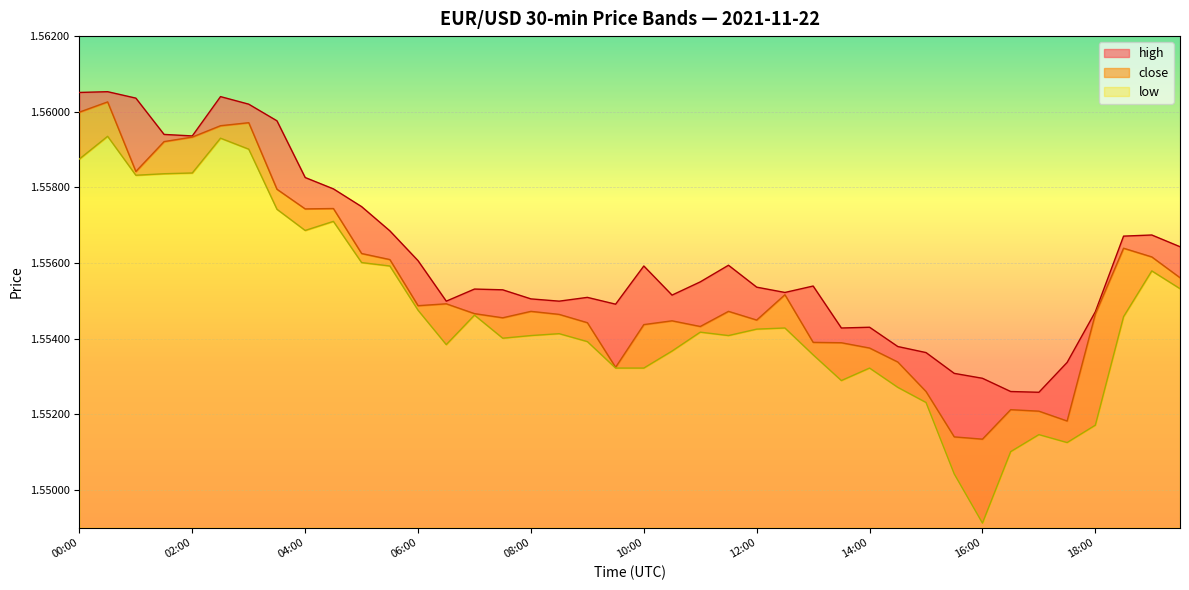

Reading left to right, list all the values displayed in this chart.

high: 1.6	1.6	1.6	1.6	1.6	1.6	1.6	1.6	1.6	1.6	1.6	1.6	1.6	1.6	1.6	1.6	1.6	1.6	1.6	1.6	1.6	1.6	1.6	1.6	1.6	1.6	1.6	1.6	1.6	1.6	1.6	1.6	1.6	1.6	1.6	1.6	1.6	1.6	1.6	1.6
close: 1.6	1.6	1.6	1.6	1.6	1.6	1.6	1.6	1.6	1.6	1.6	1.6	1.6	1.6	1.6	1.6	1.6	1.6	1.6	1.6	1.6	1.6	1.6	1.6	1.6	1.6	1.6	1.6	1.6	1.6	1.6	1.6	1.6	1.6	1.6	1.6	1.6	1.6	1.6	1.6
low: 1.6	1.6	1.6	1.6	1.6	1.6	1.6	1.6	1.6	1.6	1.6	1.6	1.6	1.6	1.6	1.6	1.6	1.6	1.6	1.6	1.6	1.6	1.6	1.6	1.6	1.6	1.6	1.6	1.6	1.6	1.6	1.6	1.5	1.6	1.6	1.6	1.6	1.6	1.6	1.6